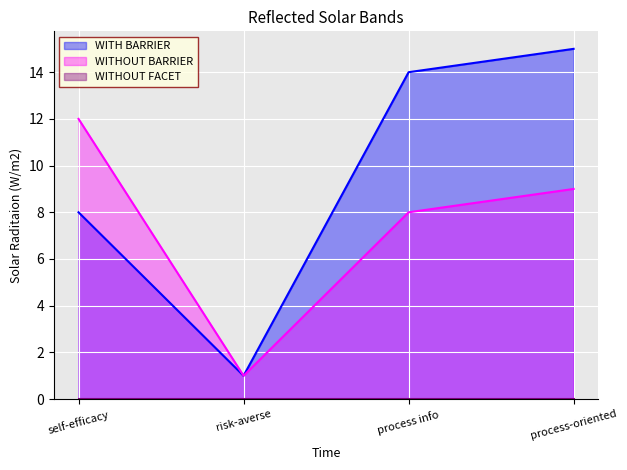

What position from the right is self-efficacy?

4